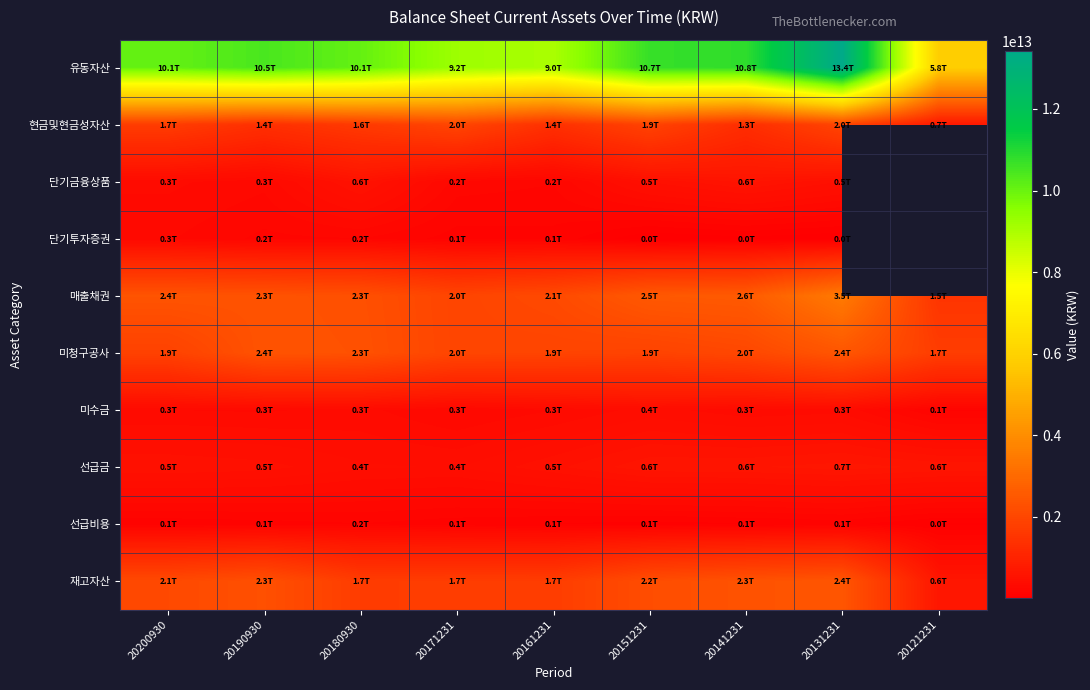

Is the value of 재고자산 at 20180930 greater than the value of 미수금 at 20180930?

Yes